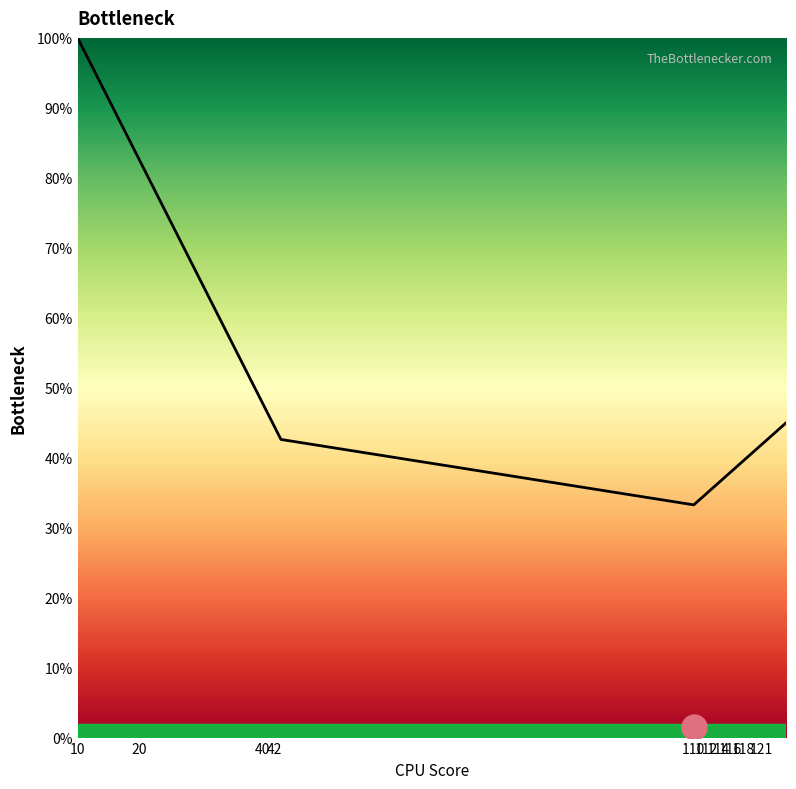

What is the greatest value displayed?

100.0